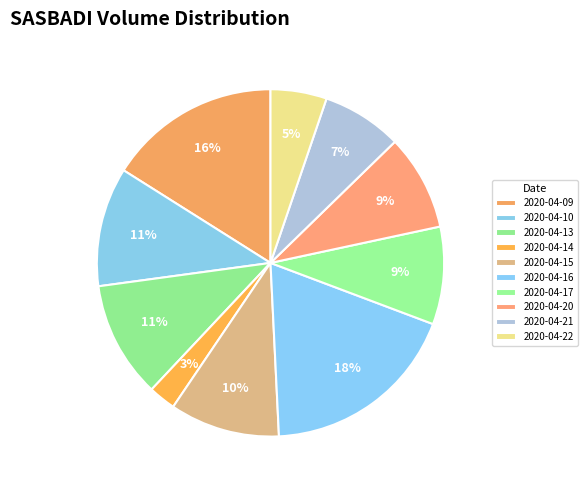

To the nearest percent, what is the difference between the 2020-04-22 and 2020-04-17 slice percentages?

4%